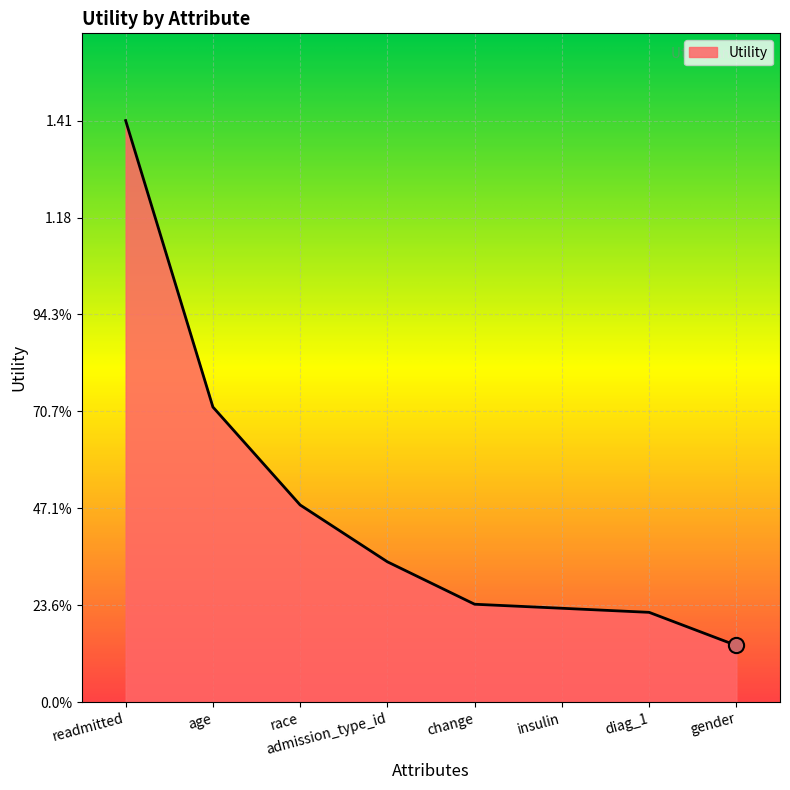

What is the change in value from age to admission_type_id?

-0.4